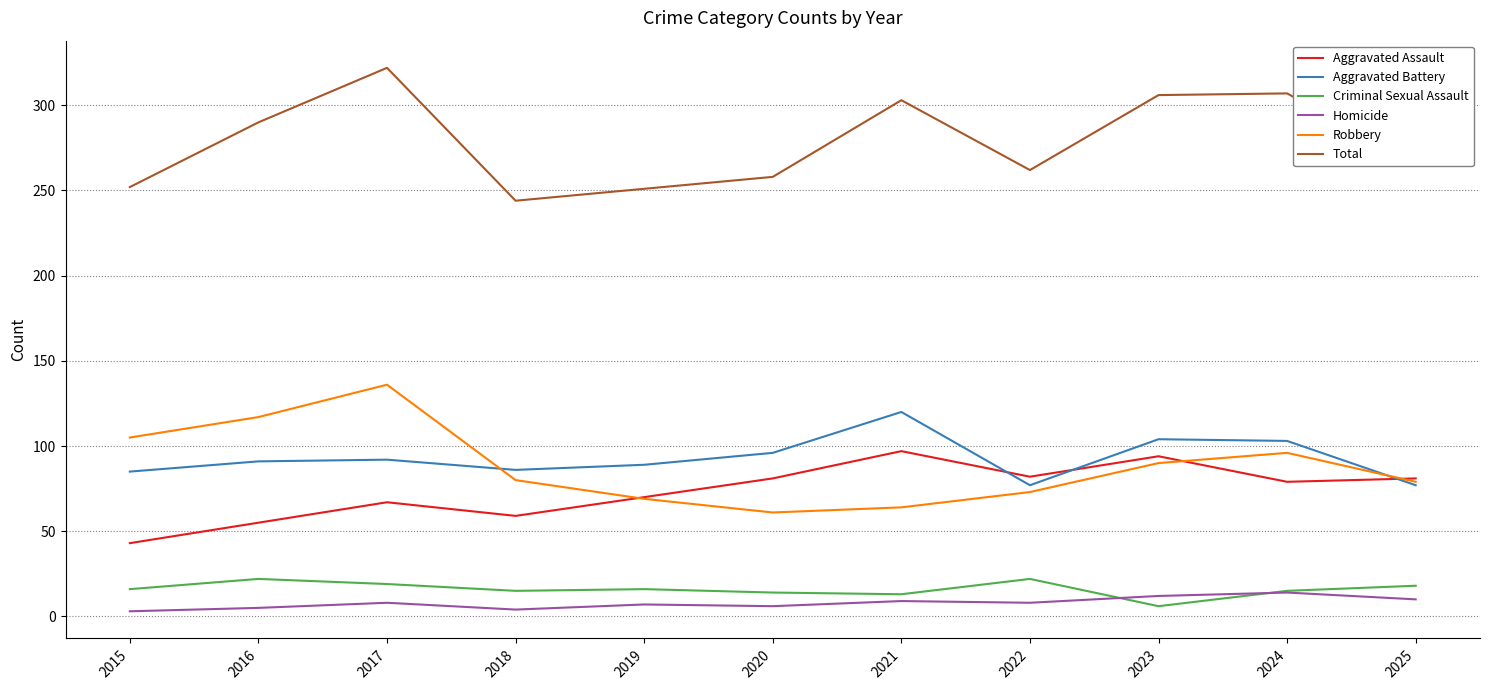

What is the maximum value shown in the chart?

322